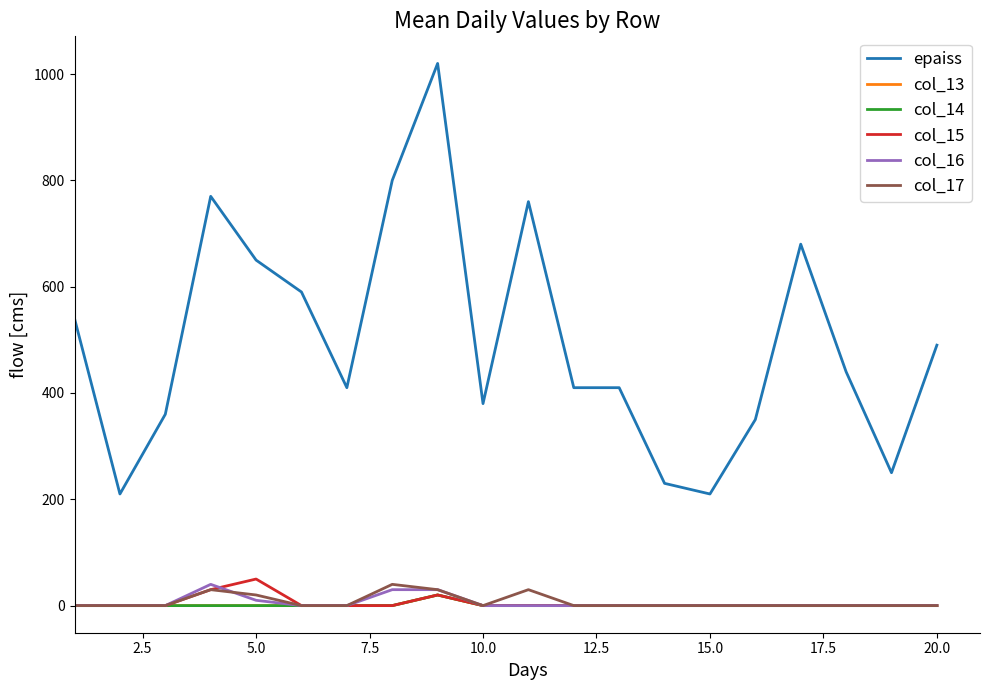

Reading left to right, transcribe all the data shown in this chart.

epaiss: 540	210	360	770	650	590	410	800	1020	380	760	410	410	230	210	350	680	440	250	490
col_13: 0	0	0	0	0	0	0	0	20	0	0	0	0	0	0	0	0	0	0	0
col_14: 0	0	0	0	0	0	0	0	20	0	0	0	0	0	0	0	0	0	0	0
col_15: 0	0	0	30	50	0	0	0	20	0	0	0	0	0	0	0	0	0	0	0
col_16: 0	0	0	40	10	0	0	30	30	0	0	0	0	0	0	0	0	0	0	0
col_17: 0	0	0	30	20	0	0	40	30	0	30	0	0	0	0	0	0	0	0	0